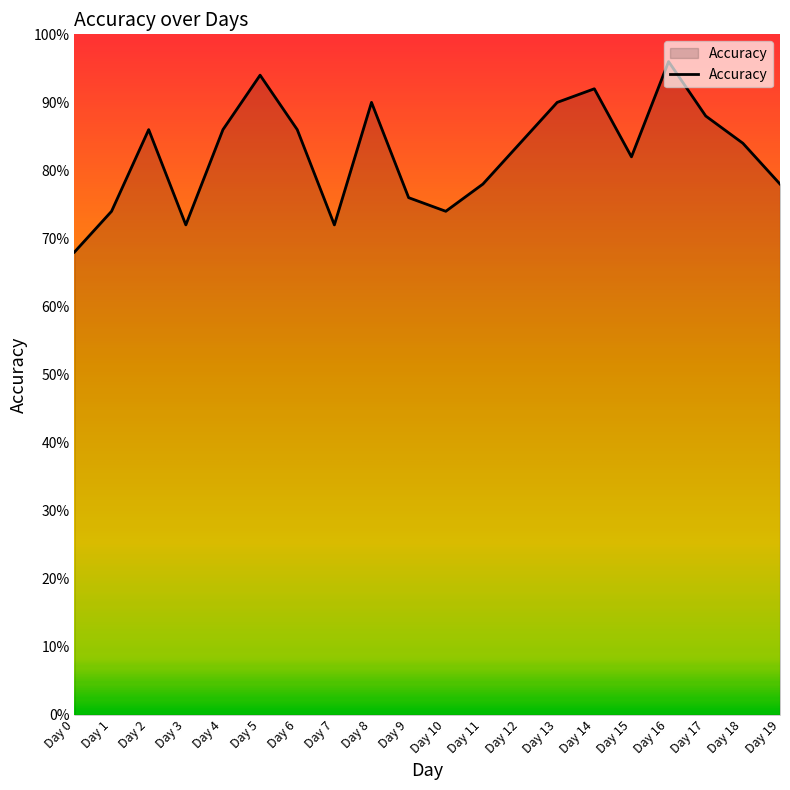

What is the average value?

0.8